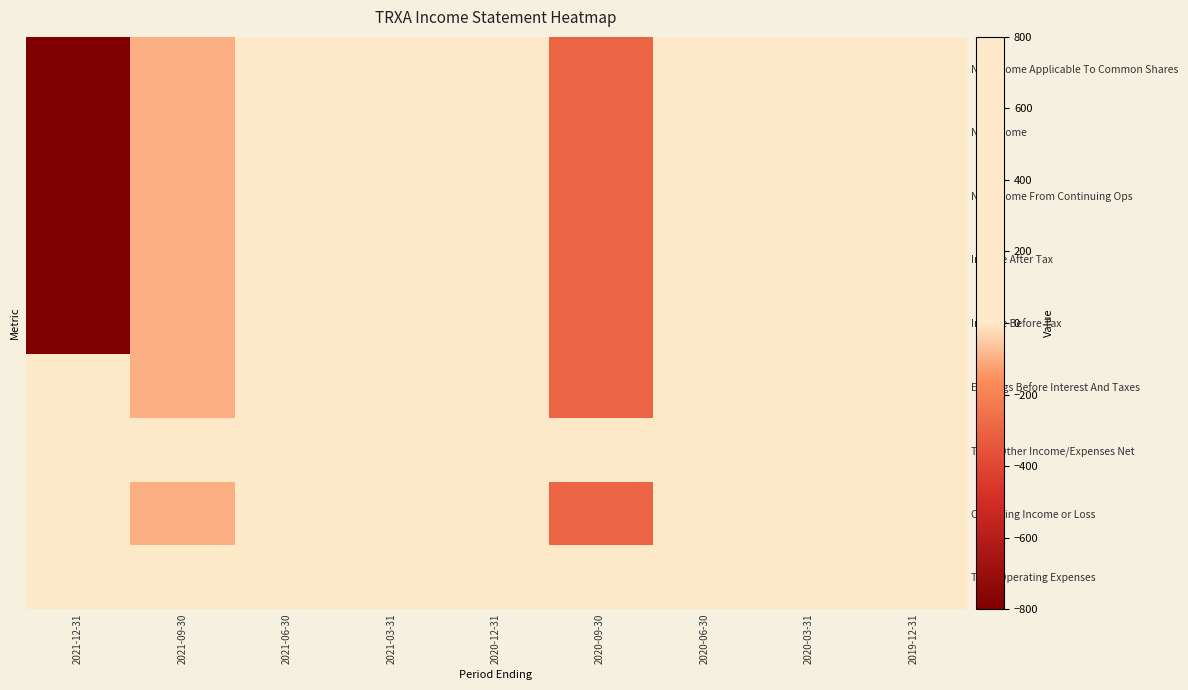

Which series has the largest range (max minus min)?

Total Operating Expenses